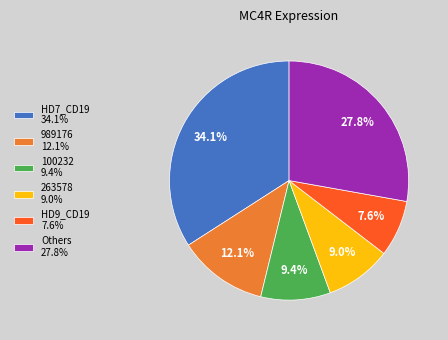

Is there any slice that represents more than half of the pie?

No